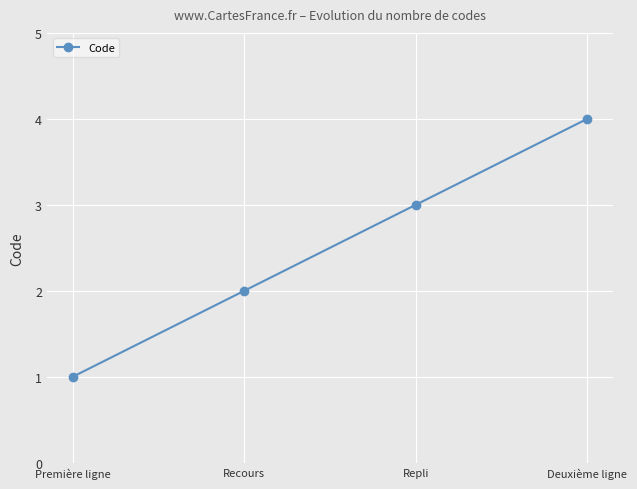

Does the chart display data point markers on the line(s)?

Yes